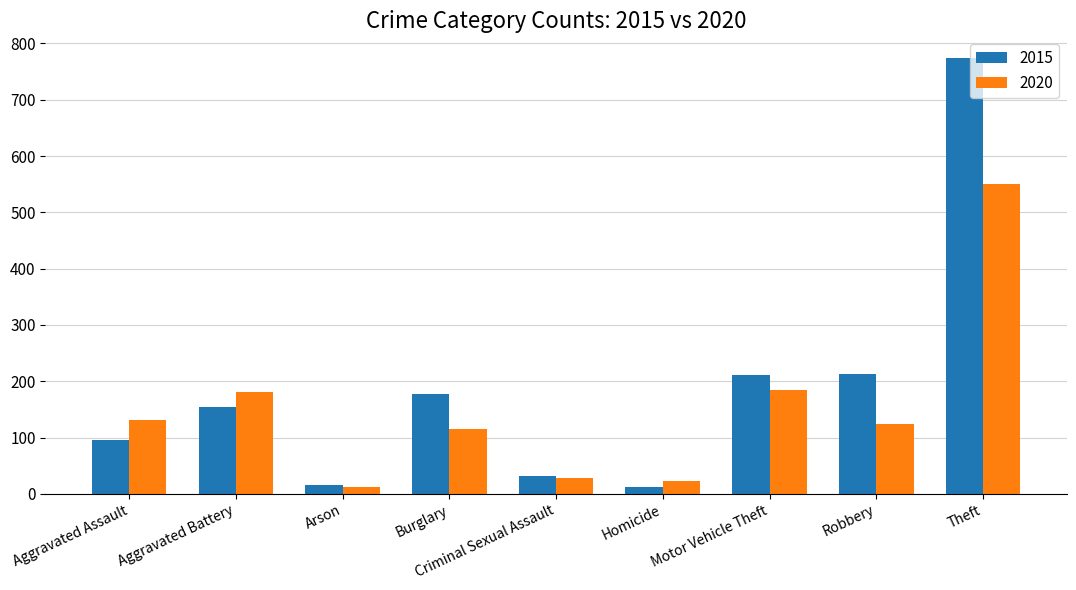

The 2020 series shows 12 at Arson. True or false?

True